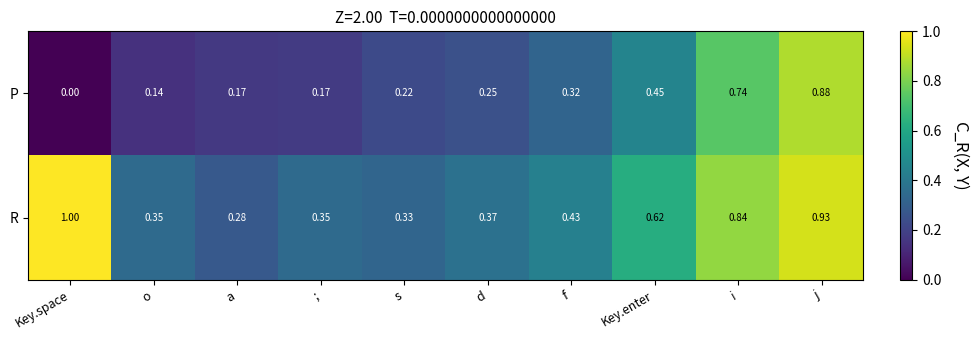

How many distinct data groups are displayed?

2